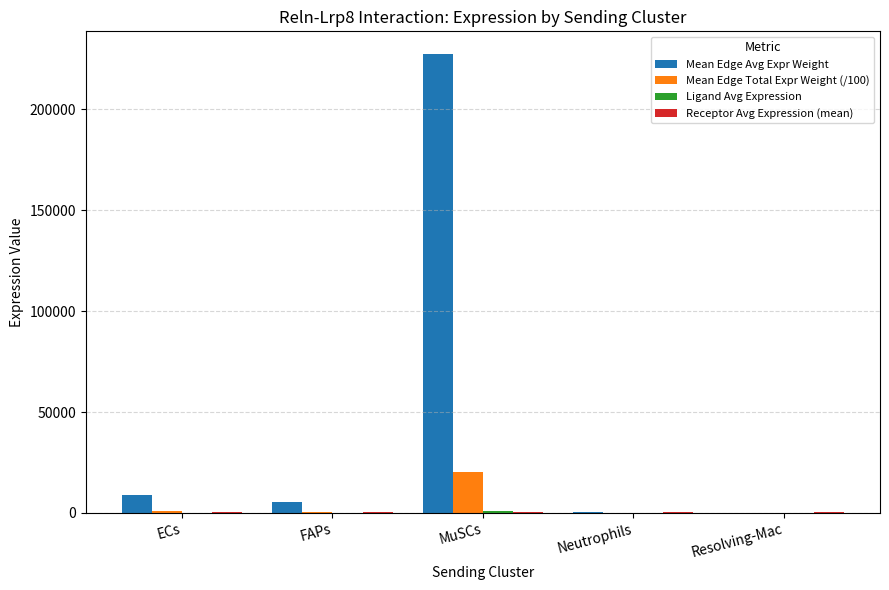

What is the sum of the Mean Edge Total Expr Weight (/100) values at Resolving-Mac and ECs?

803.1